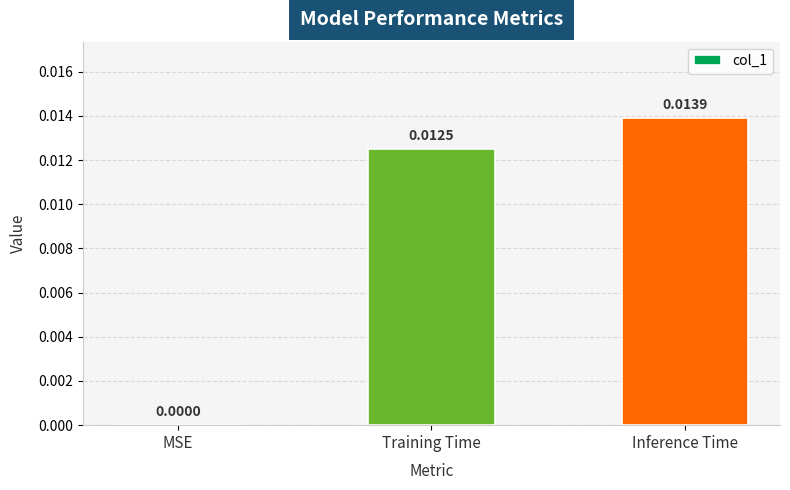

Which category has the highest value across all series?

Inference Time